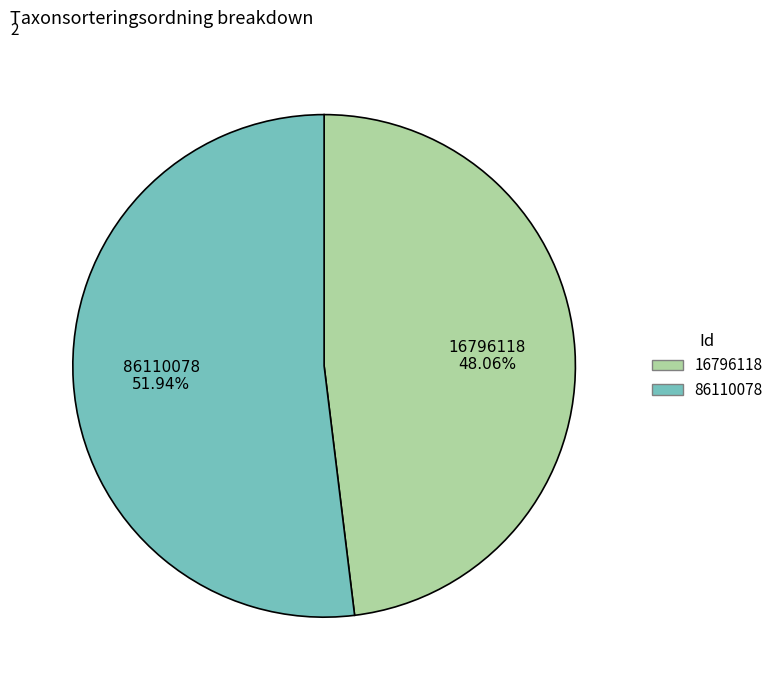

To the nearest percent, what percentage of the pie is 16796118?

48%